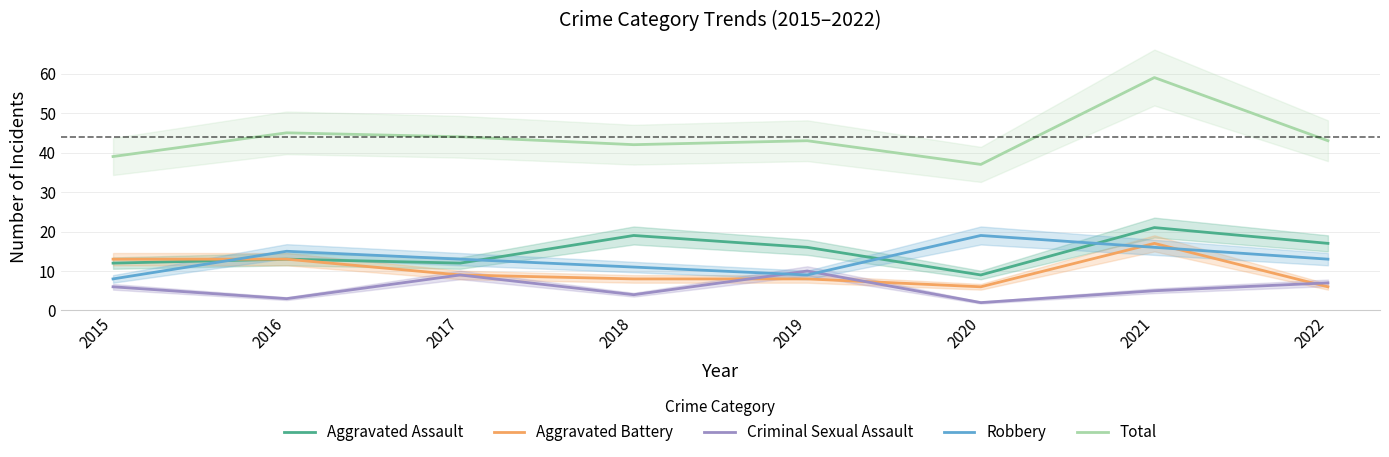

True or false: Criminal Sexual Assault and Total intersect in this chart.

False